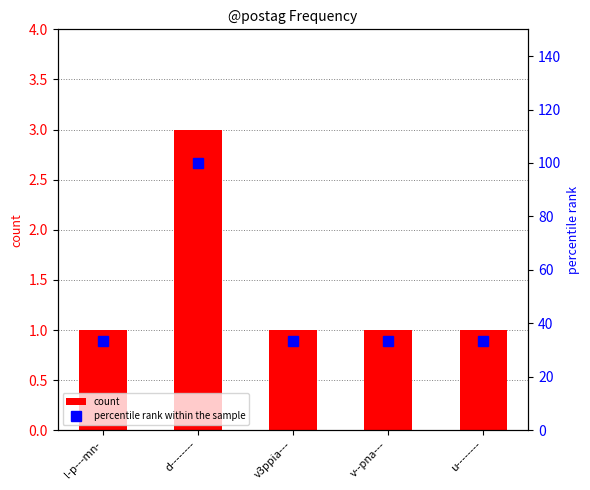

At which label is count closest to 2?

l-p---mn-